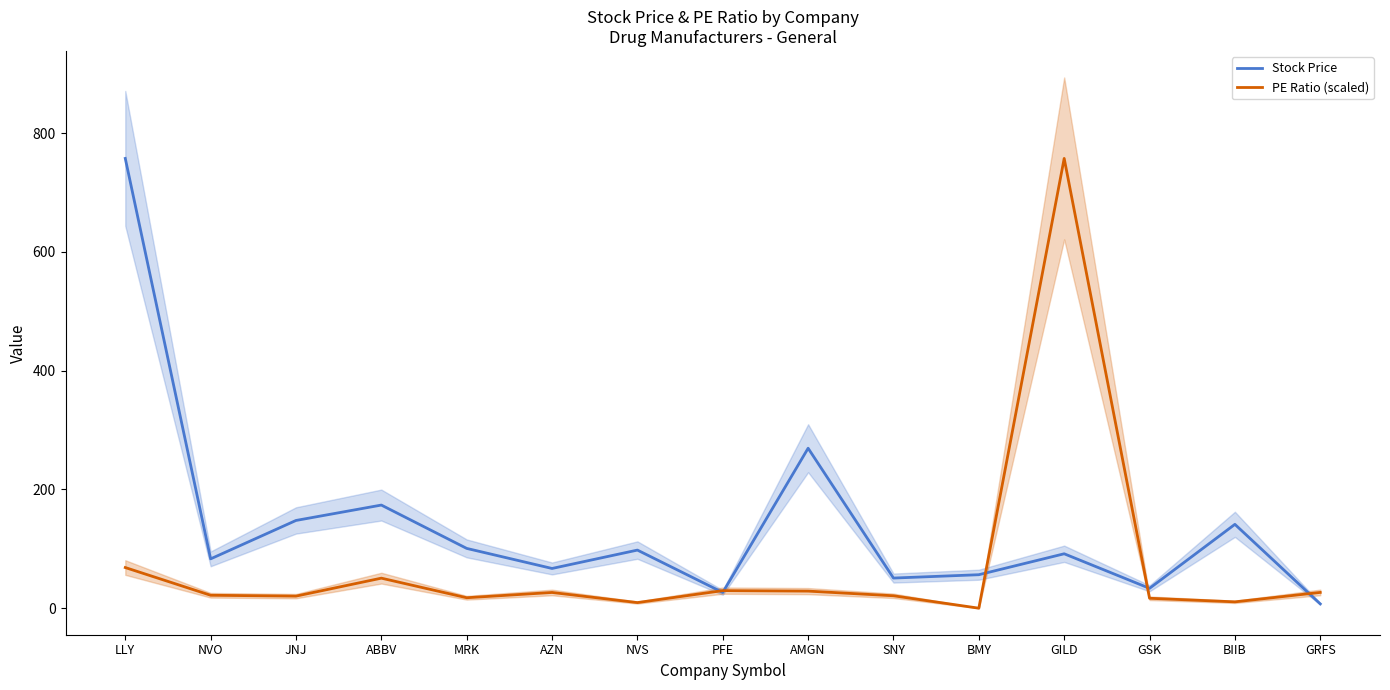

What is the label of the 6th point from the left?

AZN